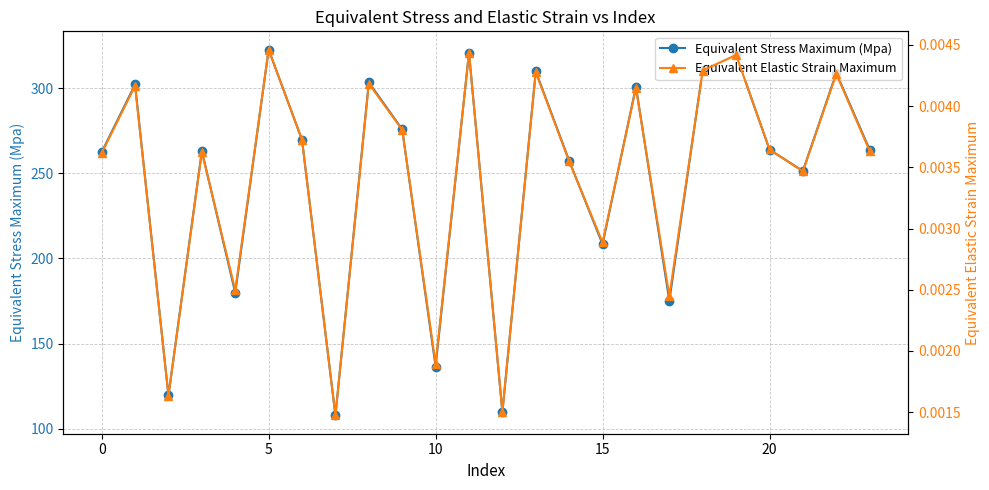

True or false: Equivalent Elastic Strain Maximum and Equivalent Stress Maximum (Mpa) cross at least once.

False